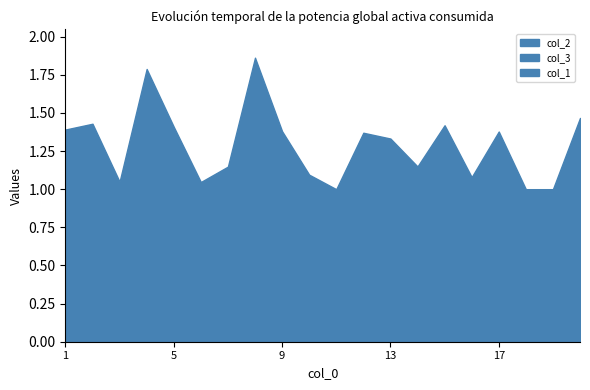

How many data points in col_3 are above 1?

12